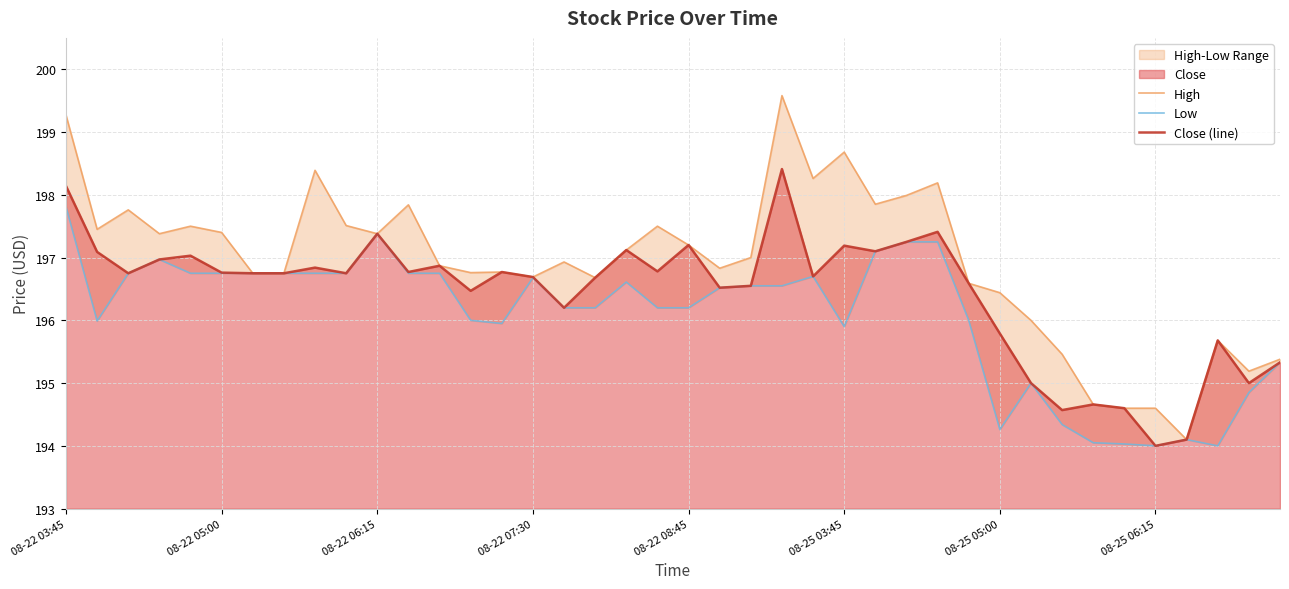

What is the difference between the second highest and second lowest values in the High series?

4.7